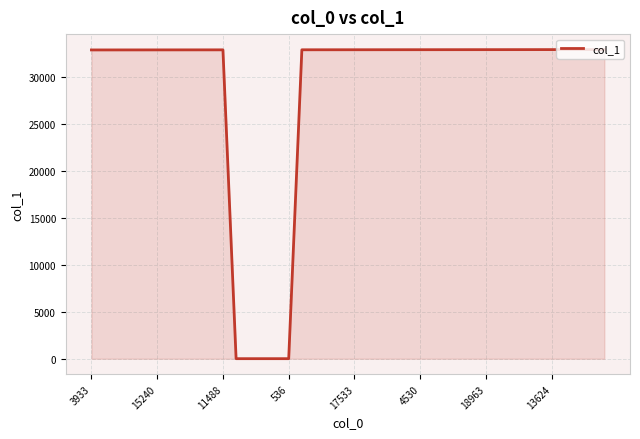

What is the maximum value shown in the chart?

32901